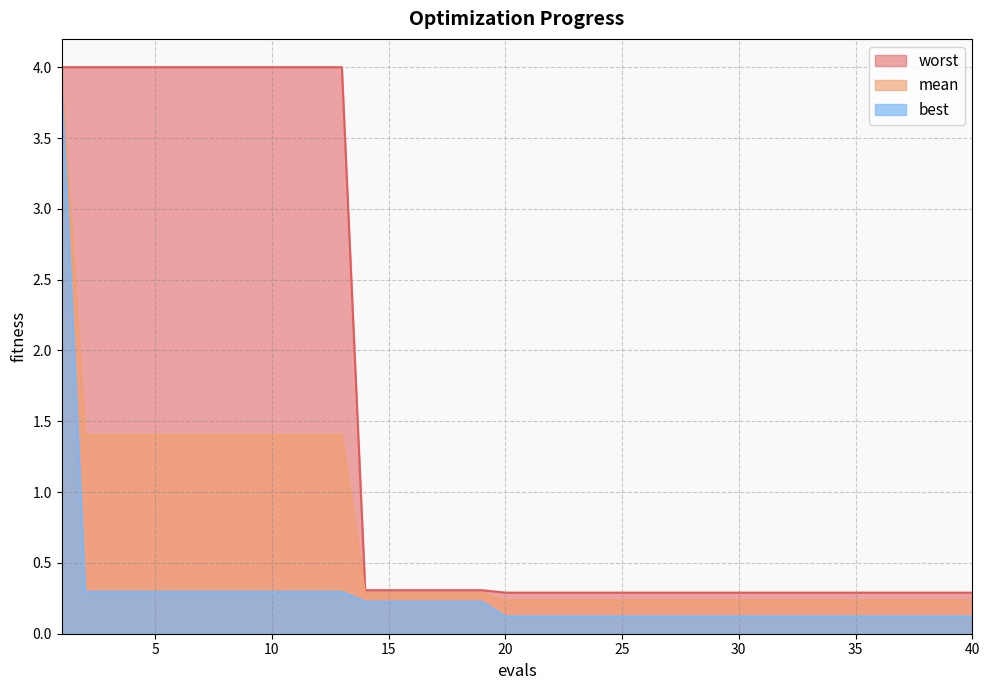

What is the sum of all worst values?

59.9